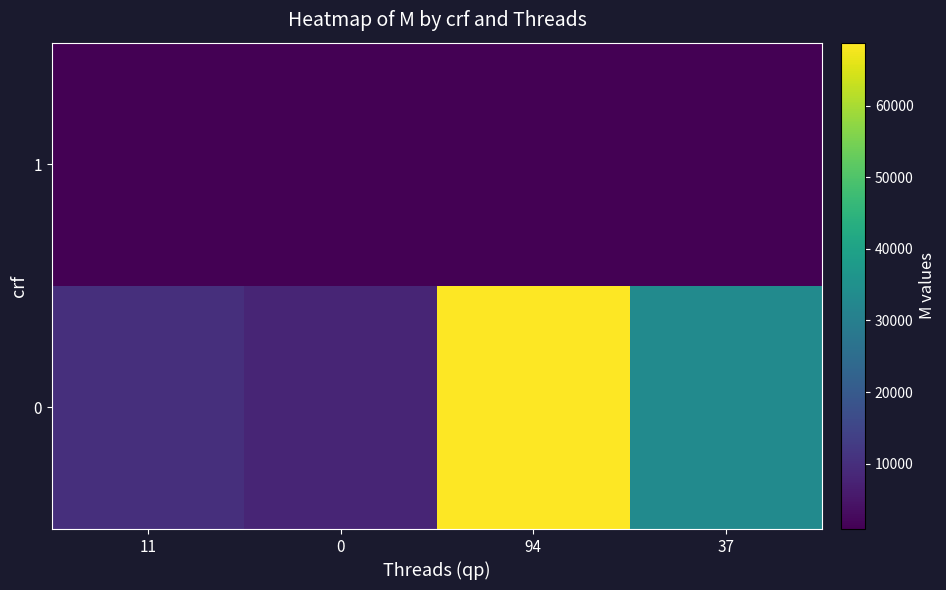

Reading left to right, what are all the values shown in this chart?

row_0: 11=10132	0=7964	94=68812	37=33484
row_1: 11=860	0=860	94=856	37=860